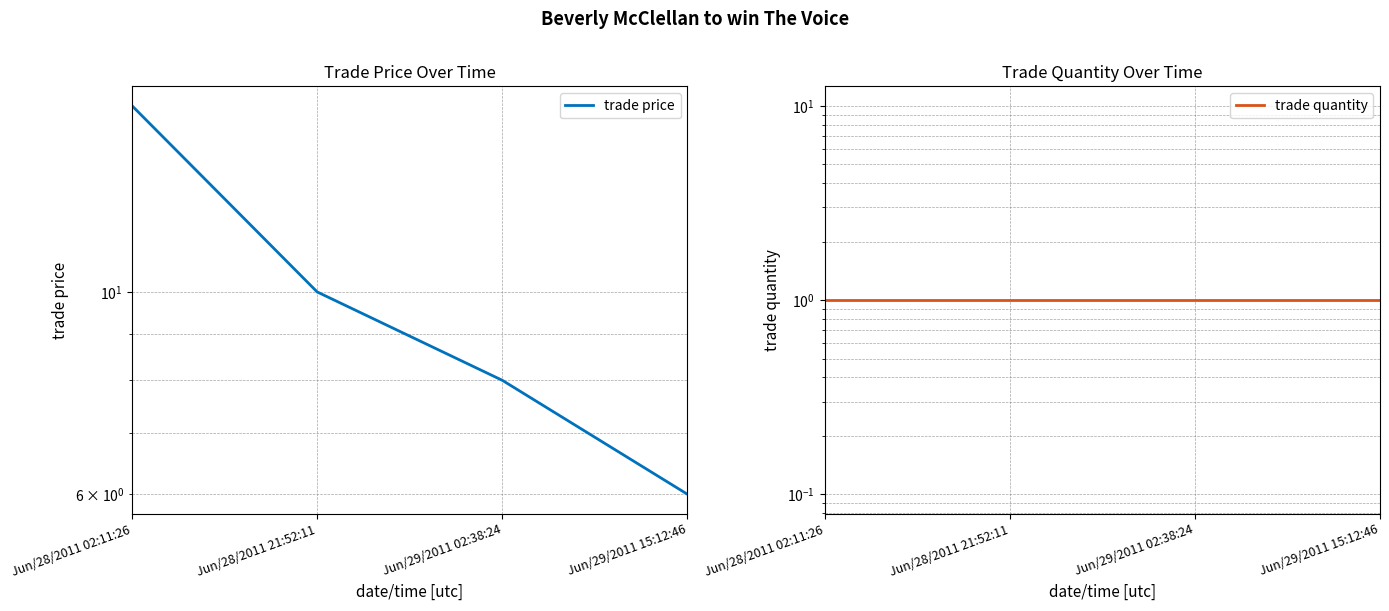

Which series has the widest spread of values?

trade price